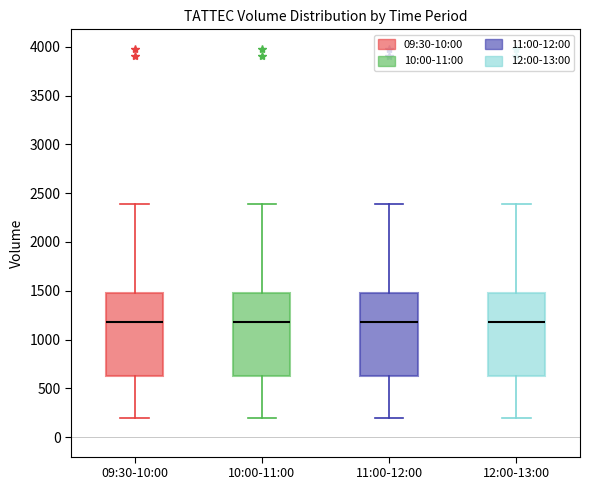

Where does the lower whisker of the box for 10:00-11:00 end on the y-axis? The values are not printed on the chart, so give them approximately, as read against the axis.

200